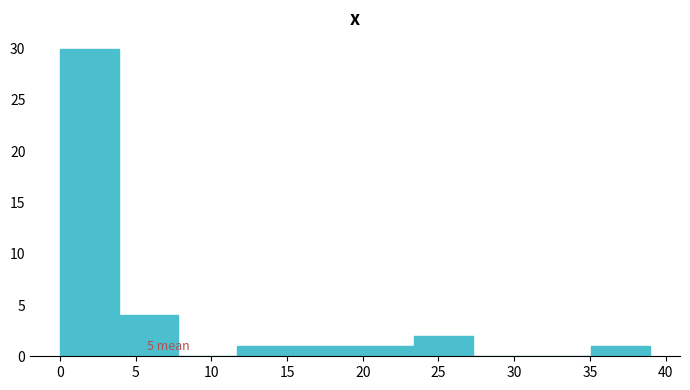

Over which range of the x-axis is the bar tallest?

0.0 to 3.9